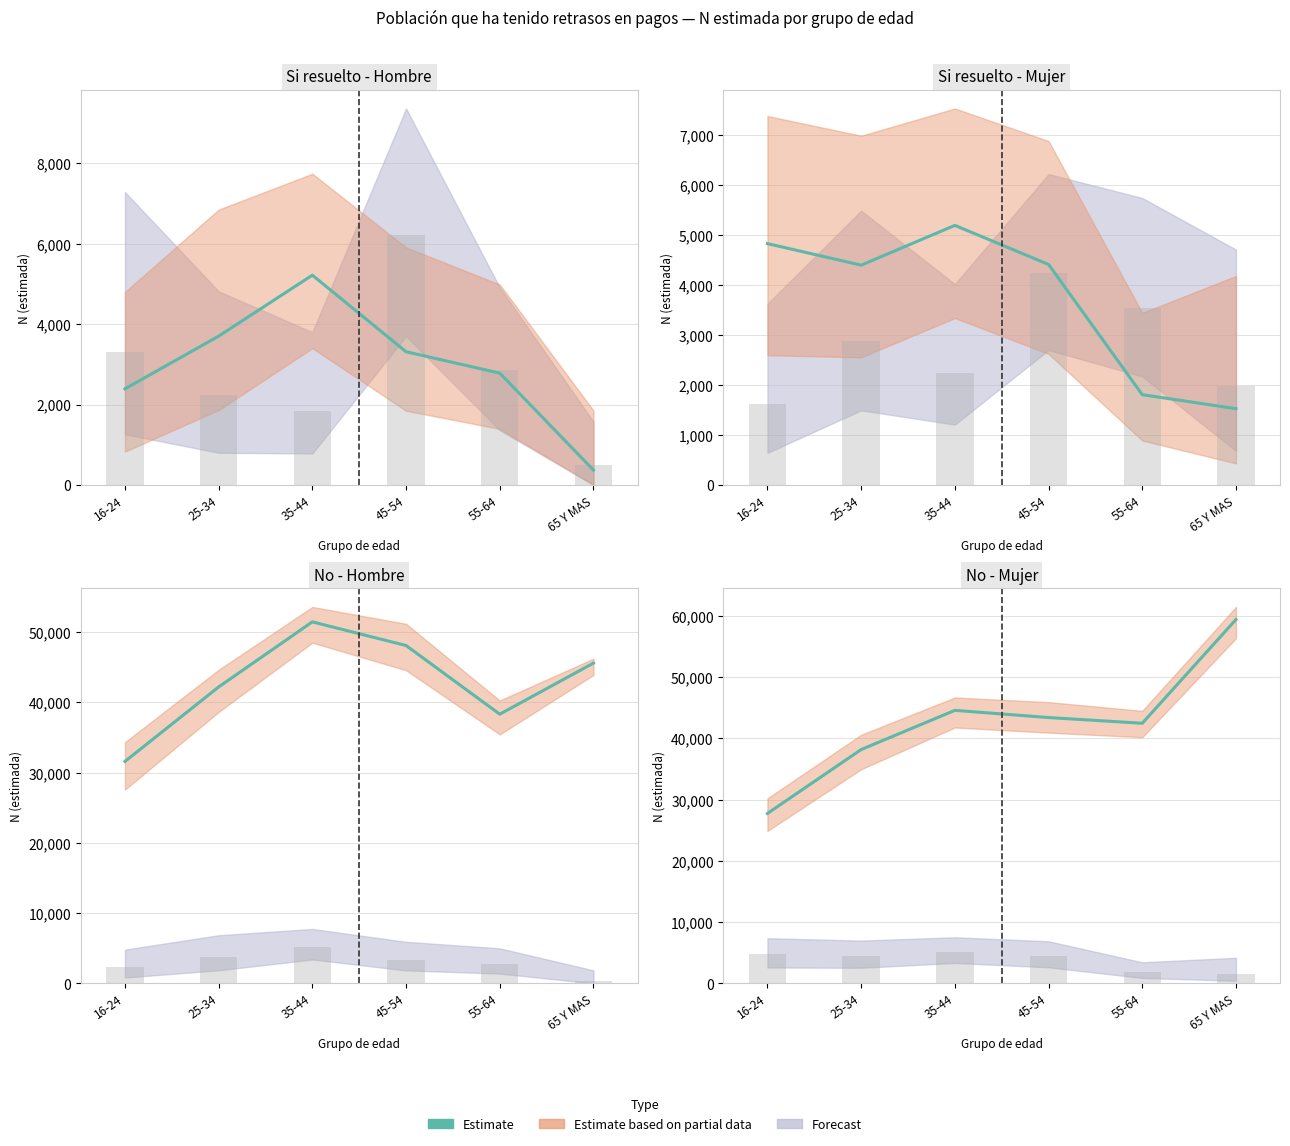

List the labels in order of value, largest first.

65 Y MAS, 35-44, 45-54, 55-64, 25-34, 16-24